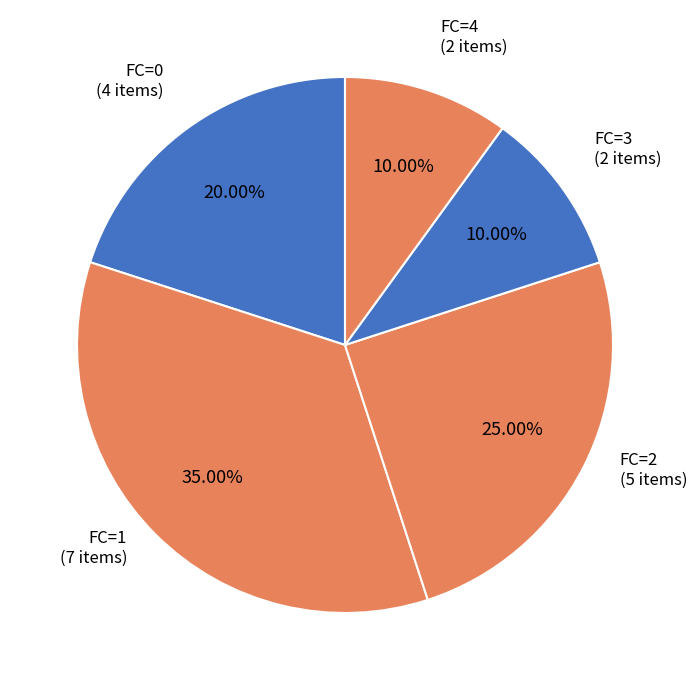

True or false: FC=4 accounts for 24% of the total.

False